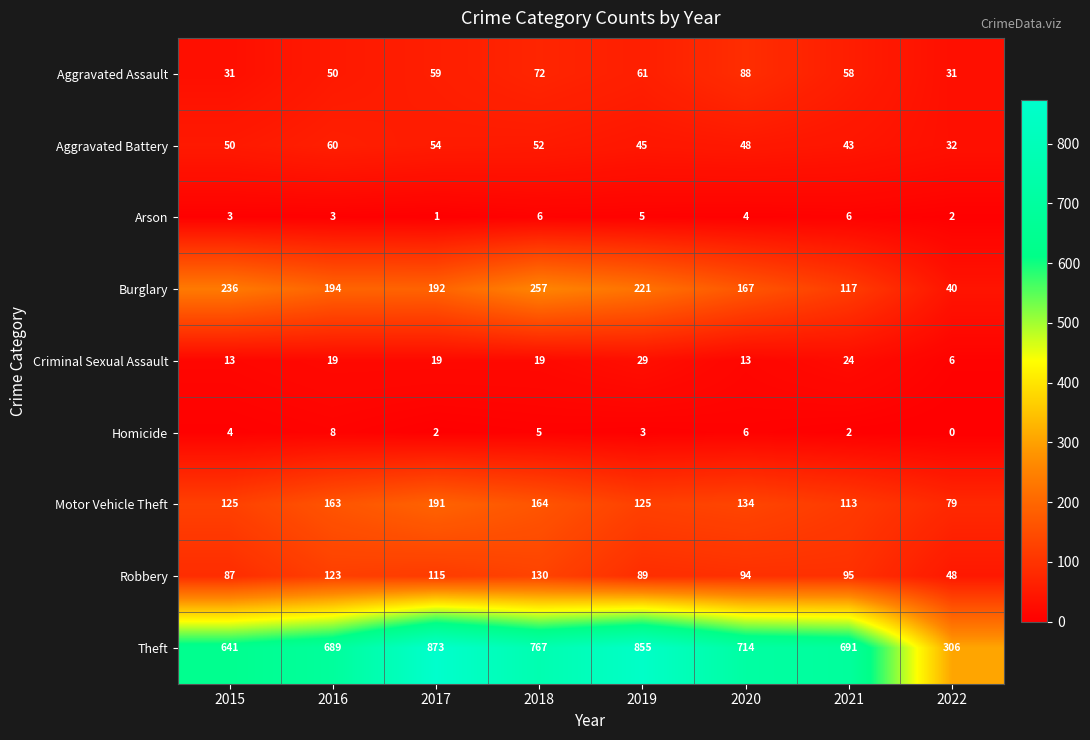

What value does the Arson series have at 2020?

4